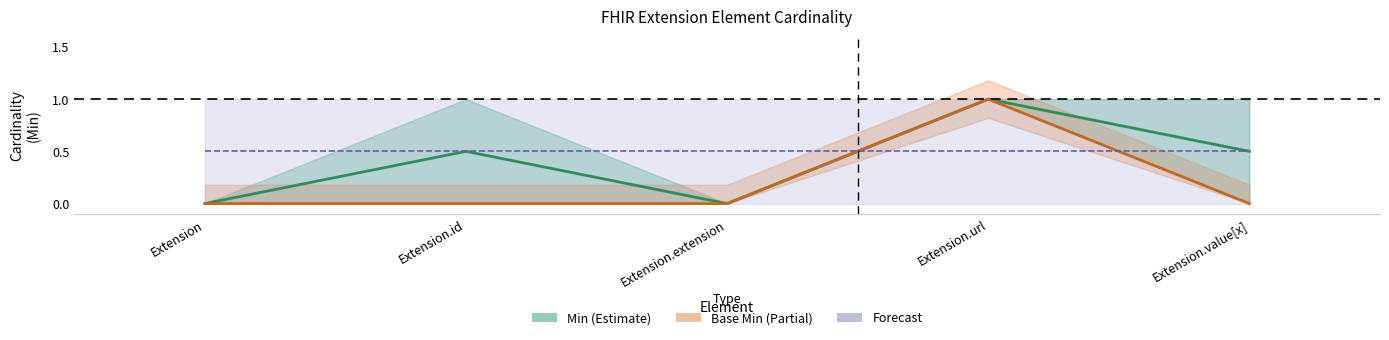

Rank the series at Extension.url from highest to lowest value.

Min, Base Min, Forecast